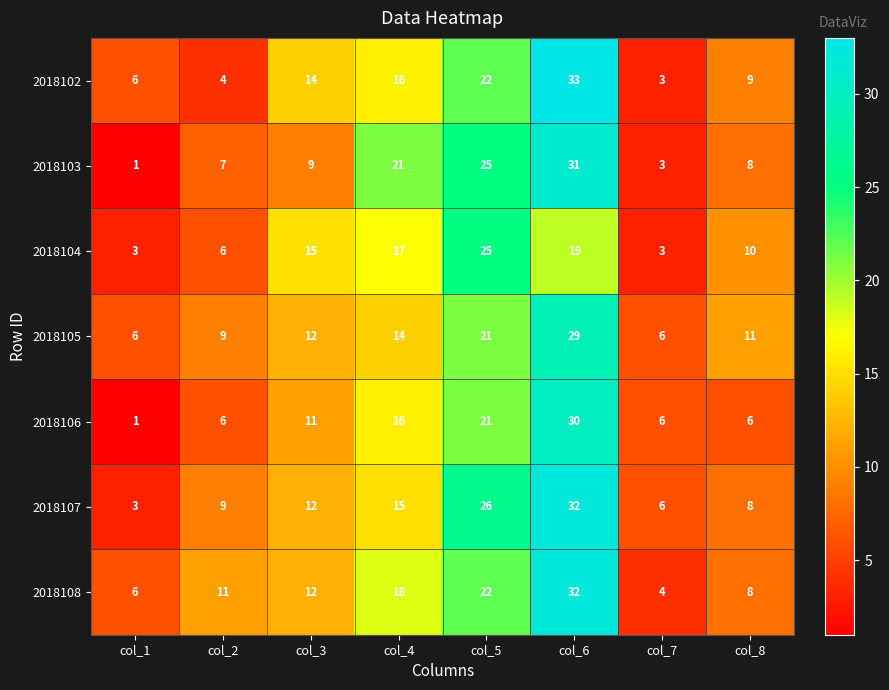

What is the difference between the maximum and minimum values in the 2018103 series?

30